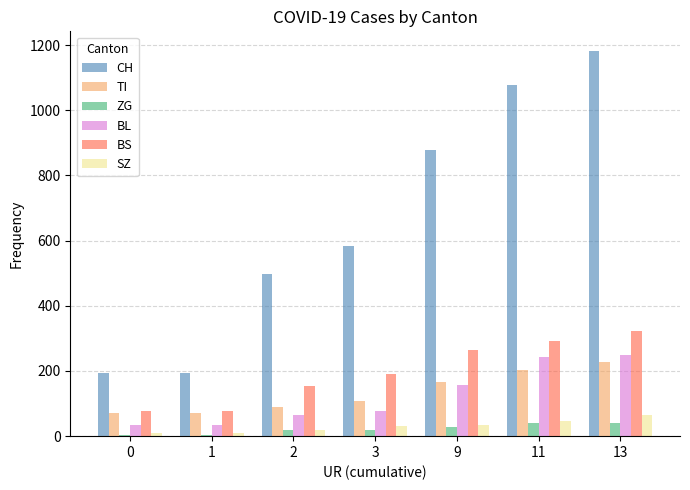

Which series has the largest total across all categories?

CH